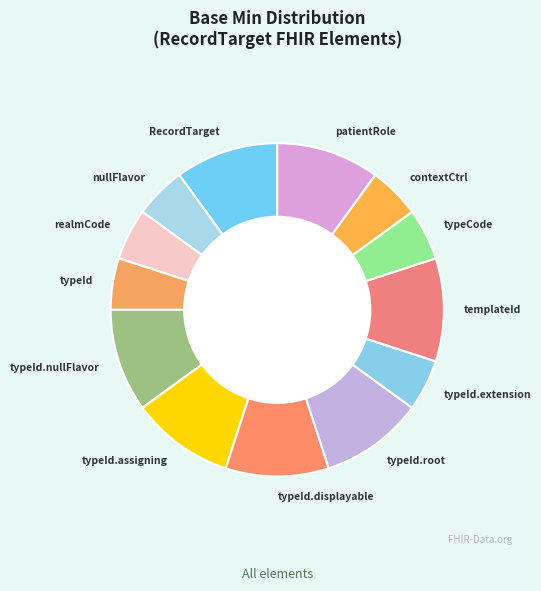

Is the sum of templateId and contextCtrl greater than half?

No